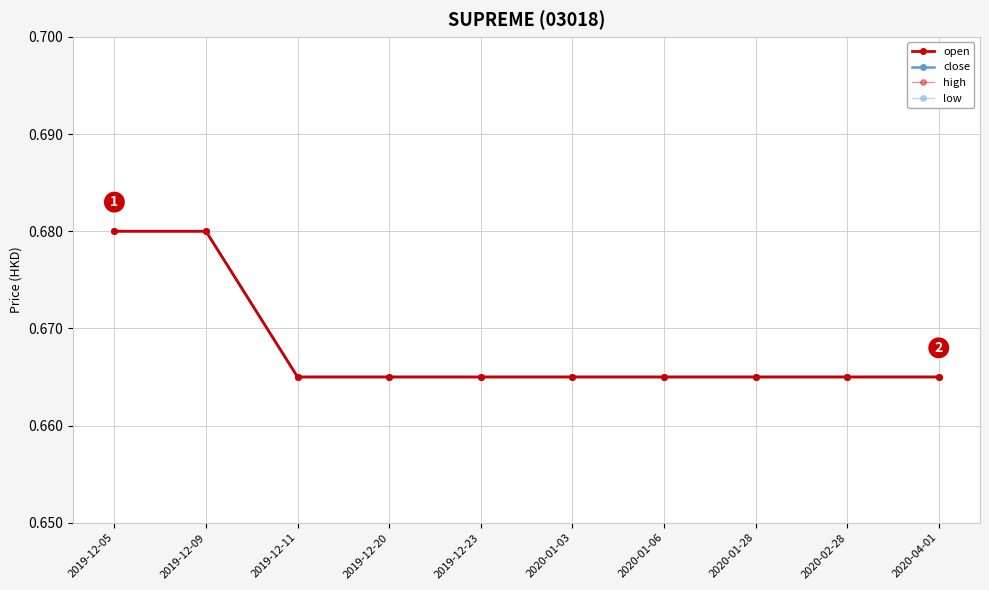

Which series has the largest total across all categories?

open